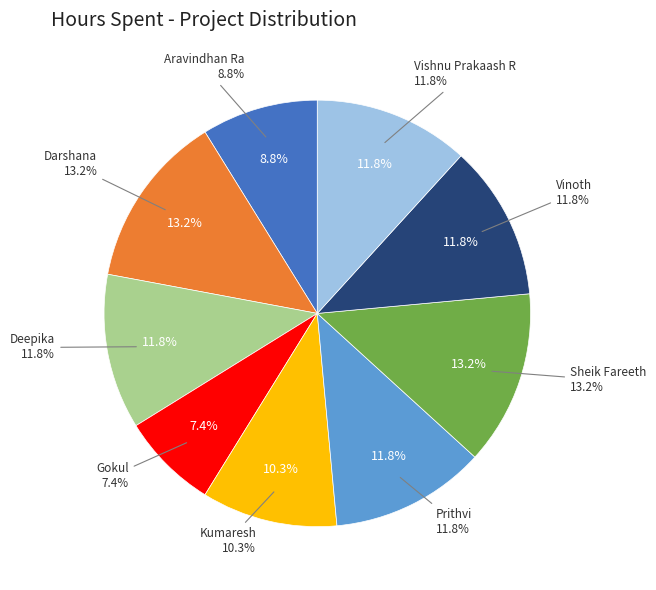

Combined, do Deepika and Gokul account for over 50%?

No